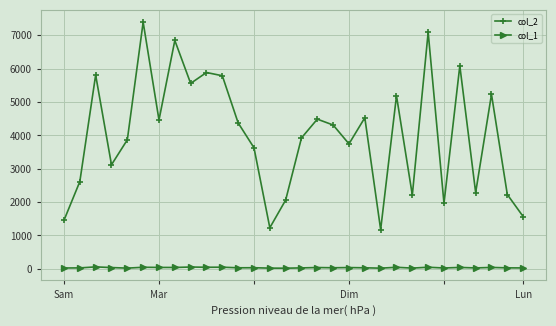

Which series has the largest range (max minus min)?

col_2